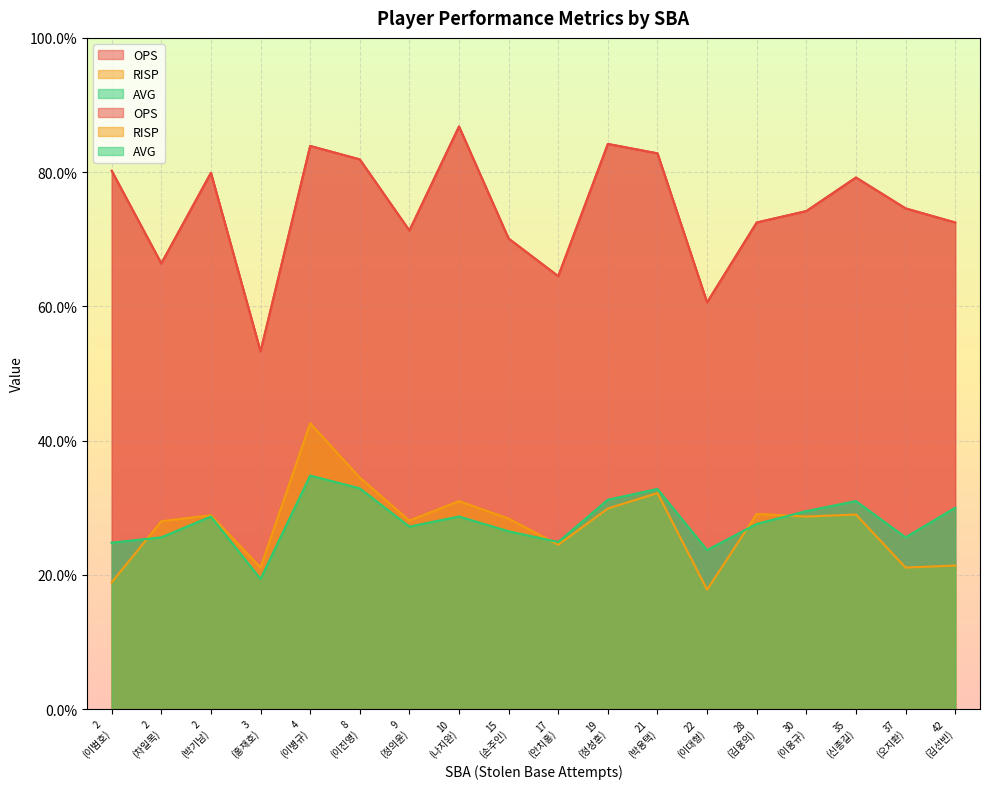

The RISP series shows 0.3 at 이용규. True or false?

True